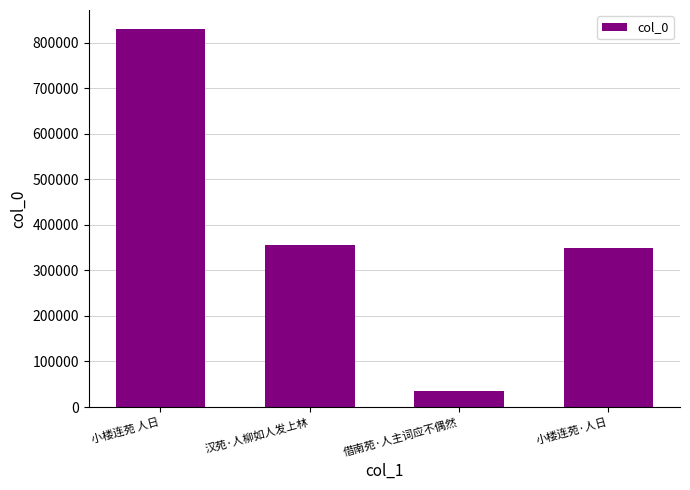

Read the value at 借南苑·人主词应不偶然.

35609